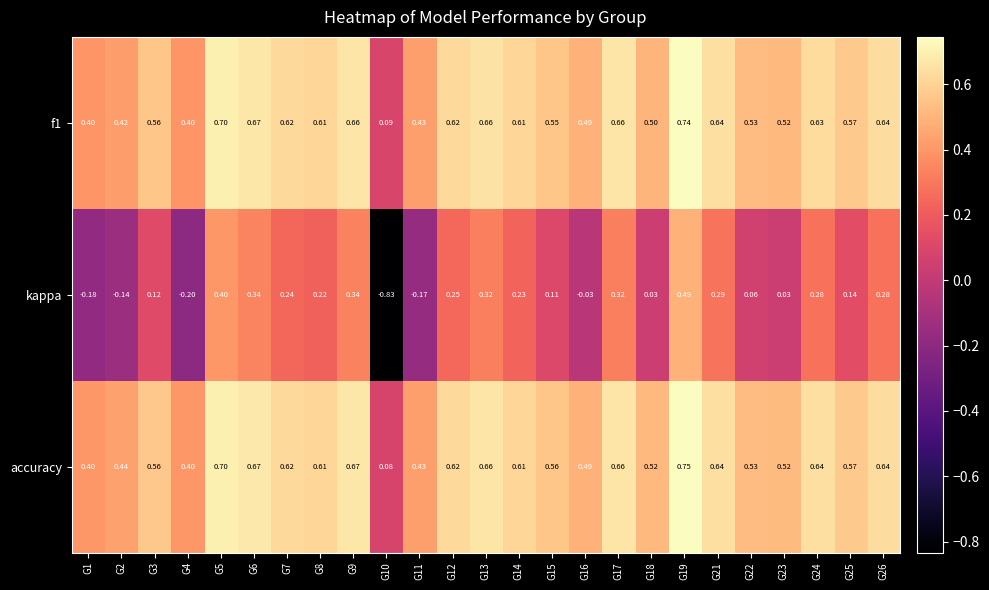

Which series has the largest range (max minus min)?

kappa